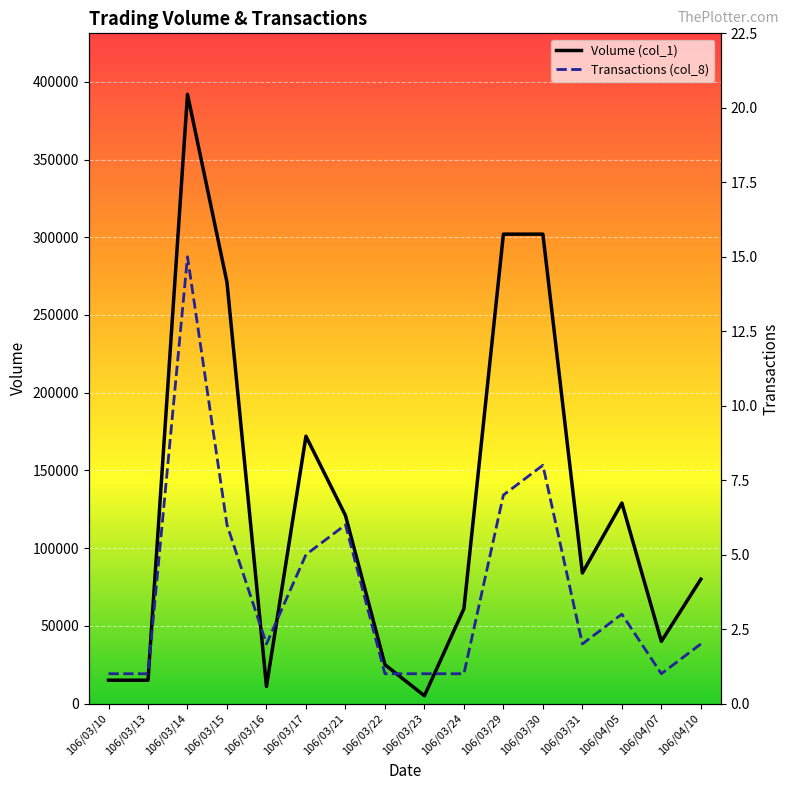

Which has a higher value, 106/03/31 or 106/04/05?

106/04/05